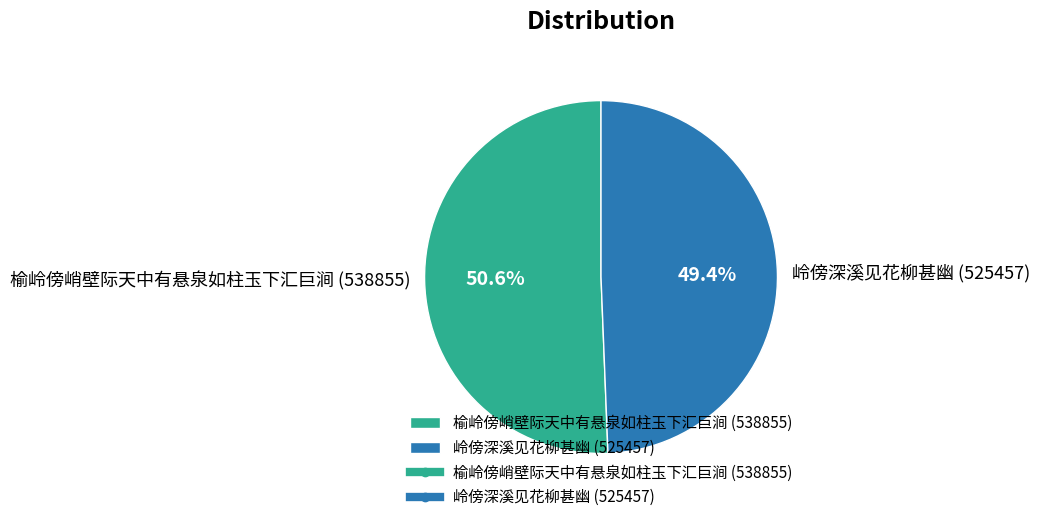

What percentage is the 榆岭傍峭壁际天中有悬泉如柱玉下汇巨涧 slice, to the nearest percent?

51%